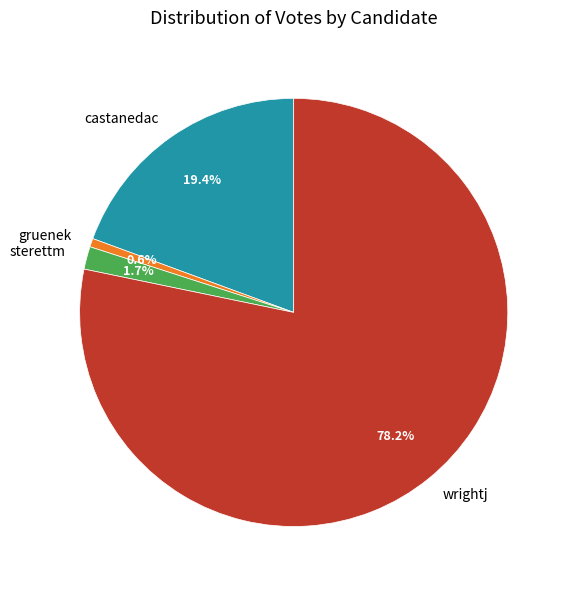

What percentage do castanedac and sterettm together represent?

21.1%